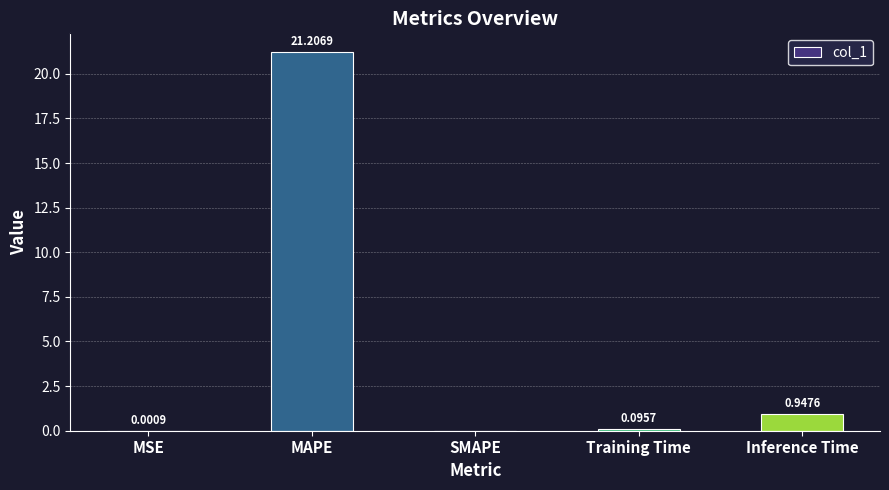

Which has a higher value, MSE or SMAPE?

MSE